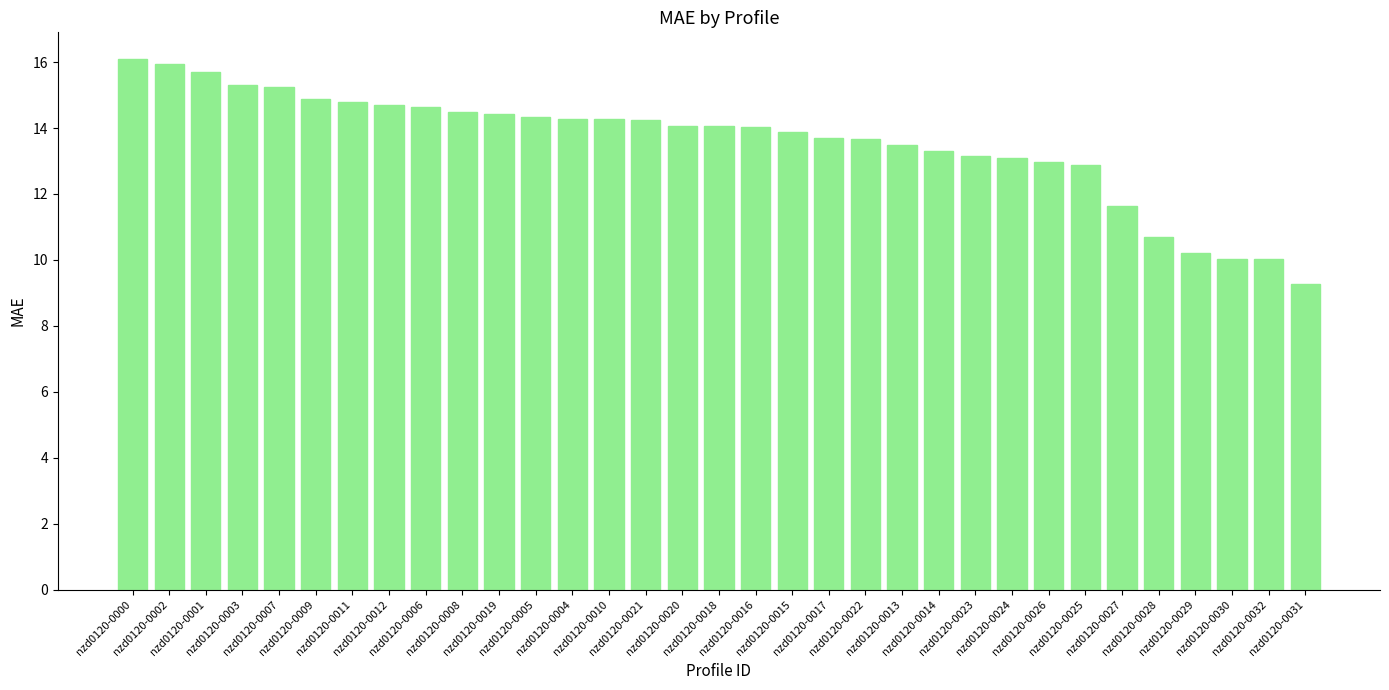

What is the value of the 30th bar from the left?

10.2